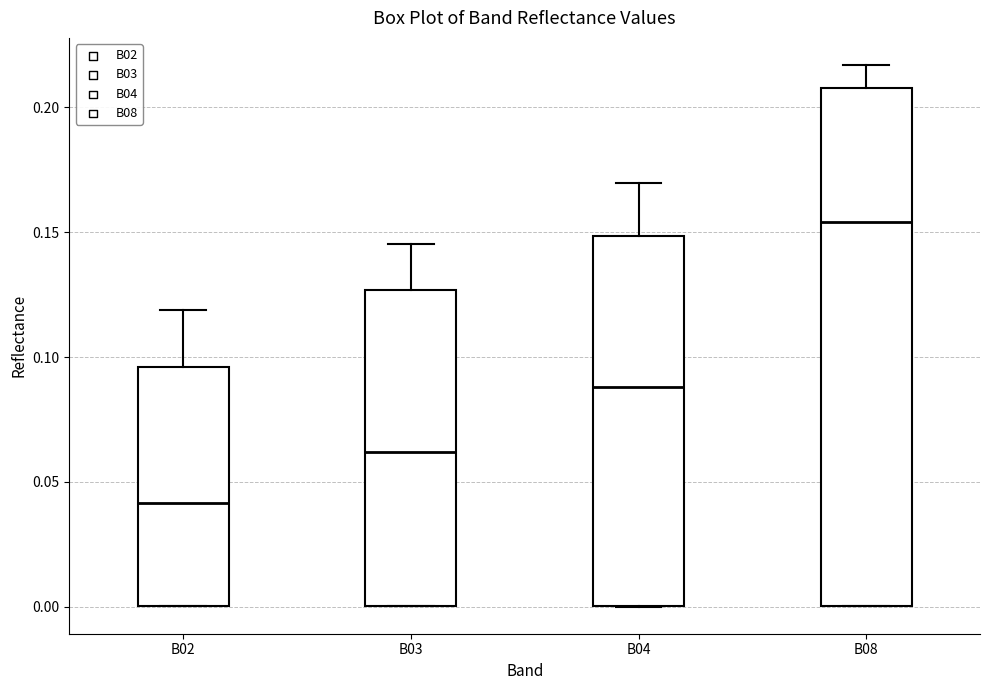

Which box has the lowest median line?

B02